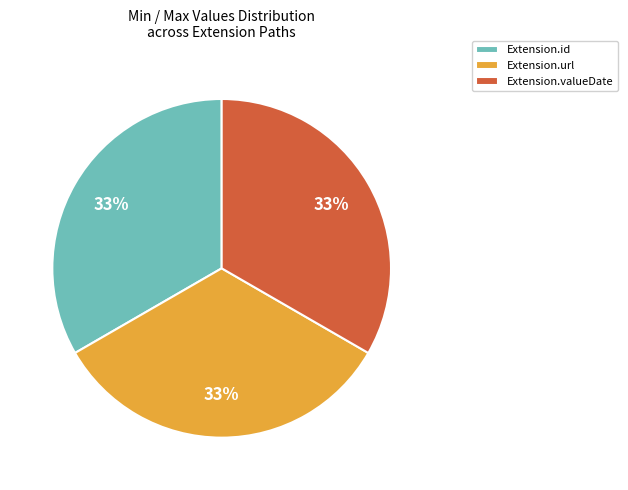

Is Extension.valueDate the majority of the pie?

No